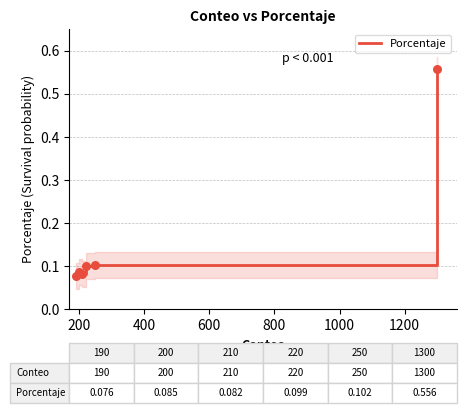

Which has a higher value, 400 or 800?

800